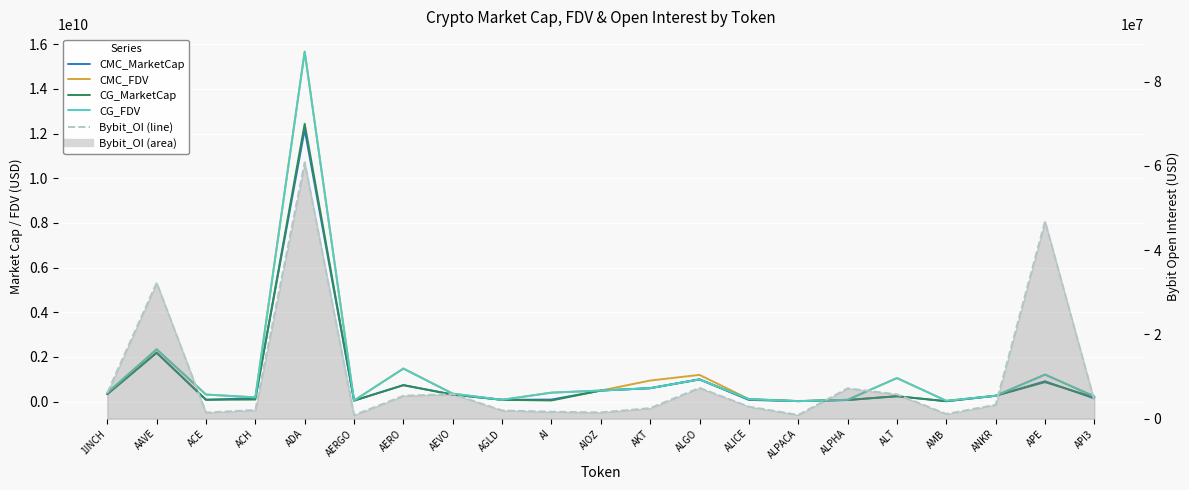

How many lines are shown in the chart?

5